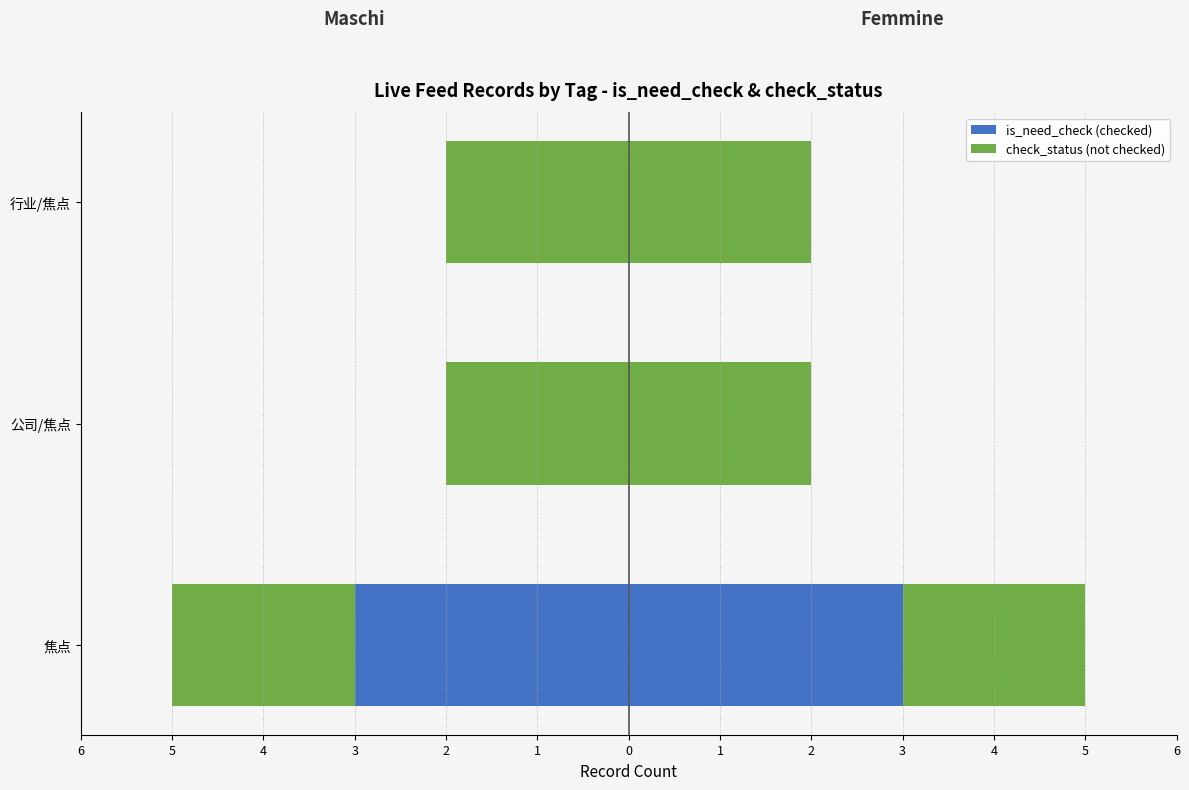

At 6, list the series in order from largest to smallest.

check_status (not checked), is_need_check (checked)